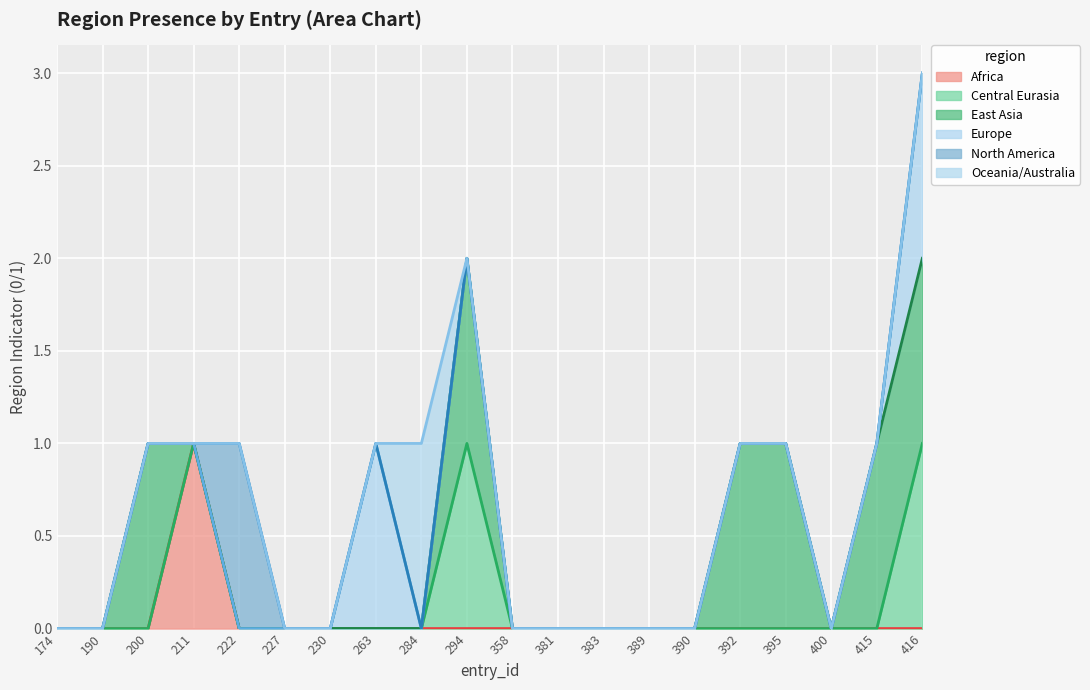

The North America series shows -2 at 381. True or false?

False